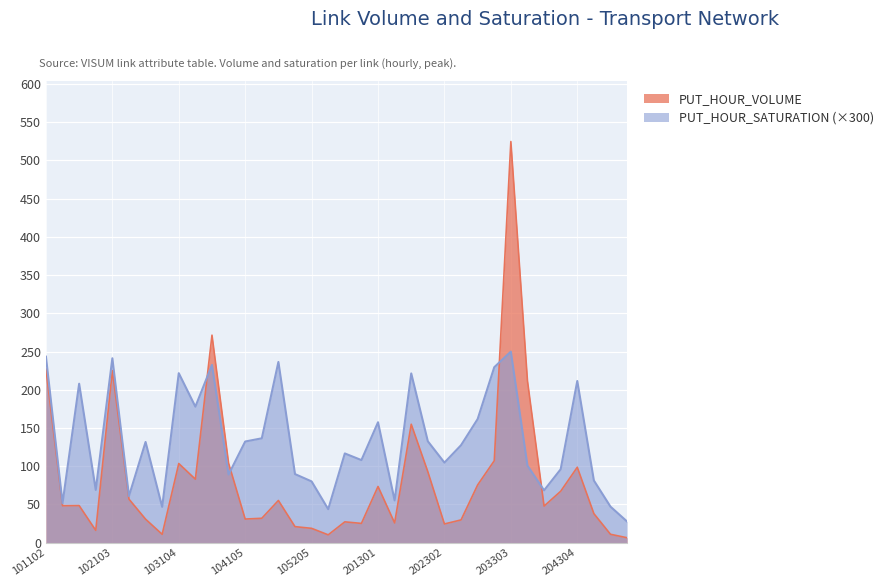

How many interior local peaks does the PUT_HOUR_VOLUME series have?

10